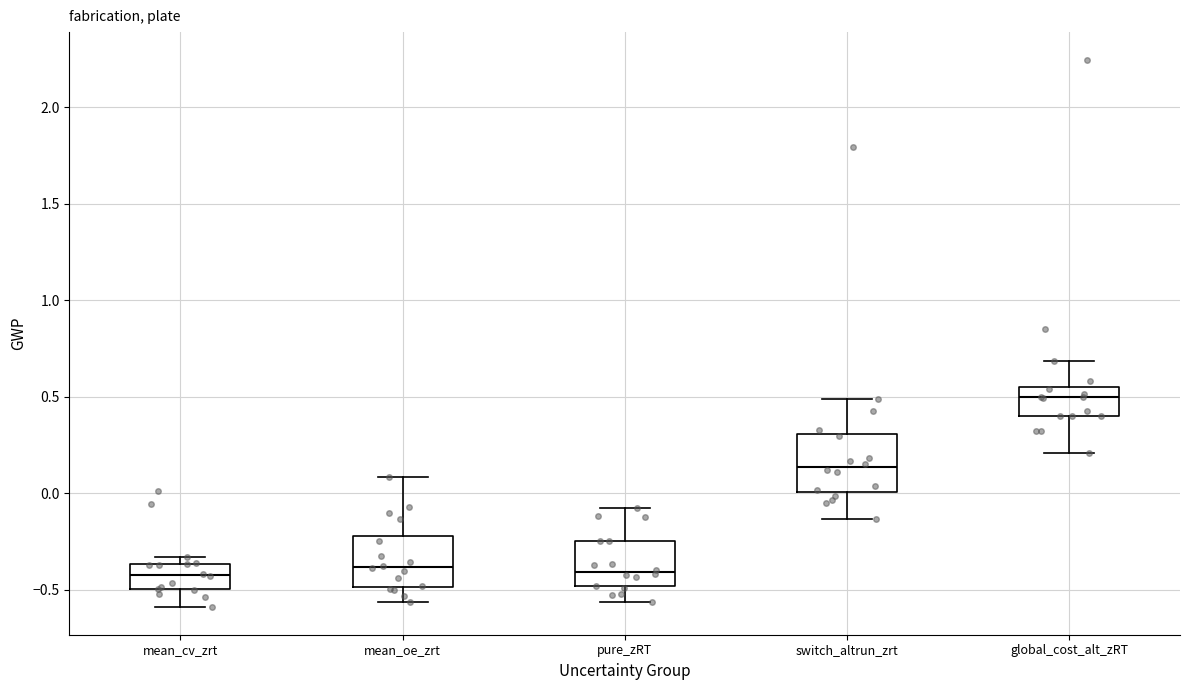

Where does the upper whisker of the box for mean_oe_zrt end on the y-axis? The values are not printed on the chart, so give them approximately, as read against the axis.

0.10